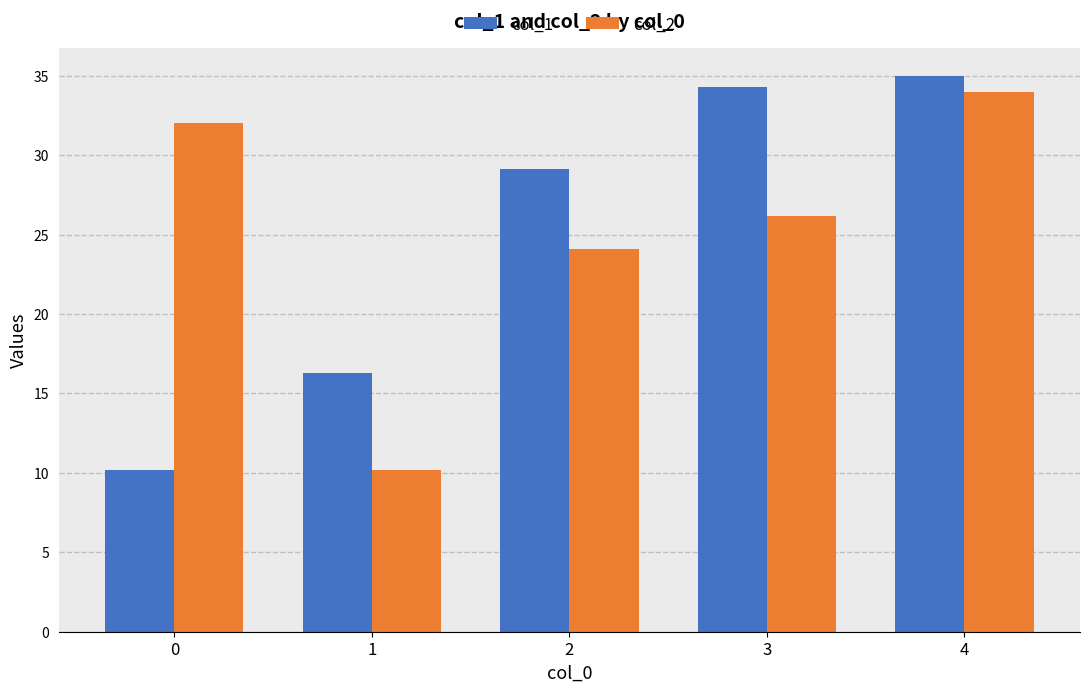

Is the value of col_1 at 2 greater than the value of col_2 at 0?

No